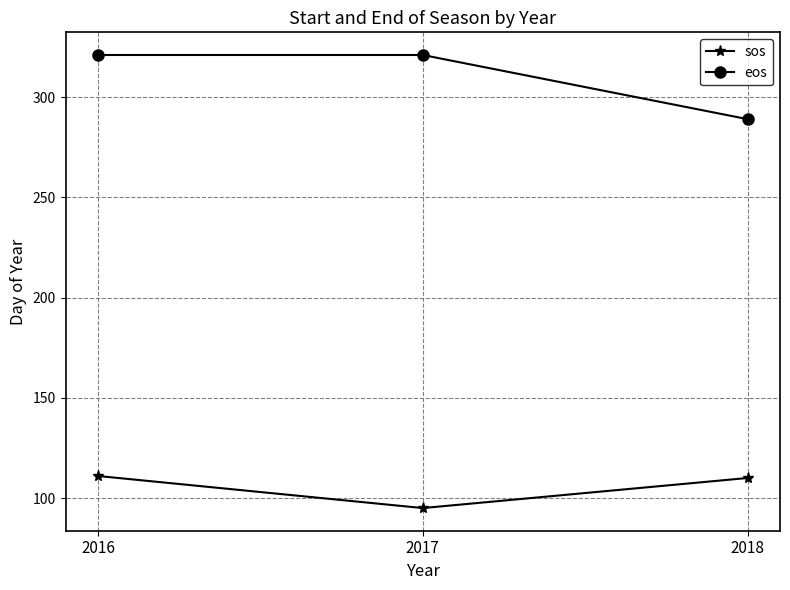

What is the value of the sos point at the 1st from the left?

111